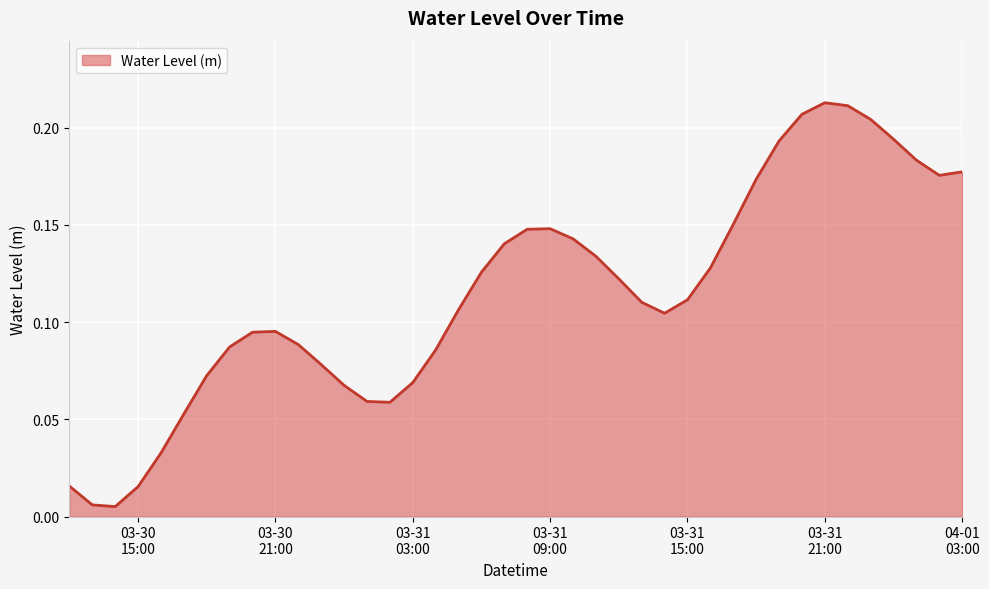

Rank the categories by value from lowest to highest.

2025-03-30 14:00:00, 2025-03-30 13:00:00, 2025-03-30 15:00:00, 2025-03-30 12:00:00, 2025-03-30 16:00:00, 2025-03-30 17:00:00, 2025-03-31 02:00:00, 2025-03-31 01:00:00, 2025-03-31 00:00:00, 2025-03-31 03:00:00, 2025-03-30 18:00:00, 2025-03-30 23:00:00, 2025-03-31 04:00:00, 2025-03-30 19:00:00, 2025-03-30 22:00:00, 2025-03-30 20:00:00, 2025-03-30 21:00:00, 2025-03-31 14:00:00, 2025-03-31 05:00:00, 2025-03-31 13:00:00, 2025-03-31 15:00:00, 2025-03-31 12:00:00, 2025-03-31 06:00:00, 2025-03-31 16:00:00, 2025-03-31 11:00:00, 2025-03-31 07:00:00, 2025-03-31 10:00:00, 2025-03-31 08:00:00, 2025-03-31 09:00:00, 2025-03-31 17:00:00, 2025-03-31 18:00:00, 2025-04-01 02:00:00, 2025-04-01 03:00:00, 2025-04-01 01:00:00, 2025-03-31 19:00:00, 2025-04-01 00:00:00, 2025-03-31 23:00:00, 2025-03-31 20:00:00, 2025-03-31 22:00:00, 2025-03-31 21:00:00